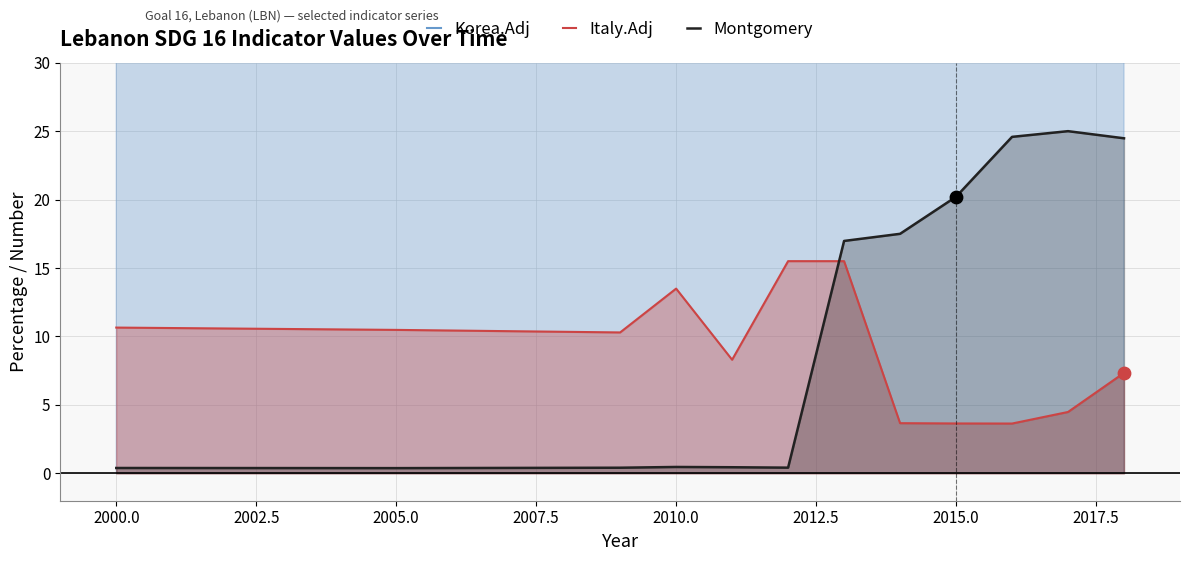

Which series reaches the maximum Y coordinate?

Korea.Adj